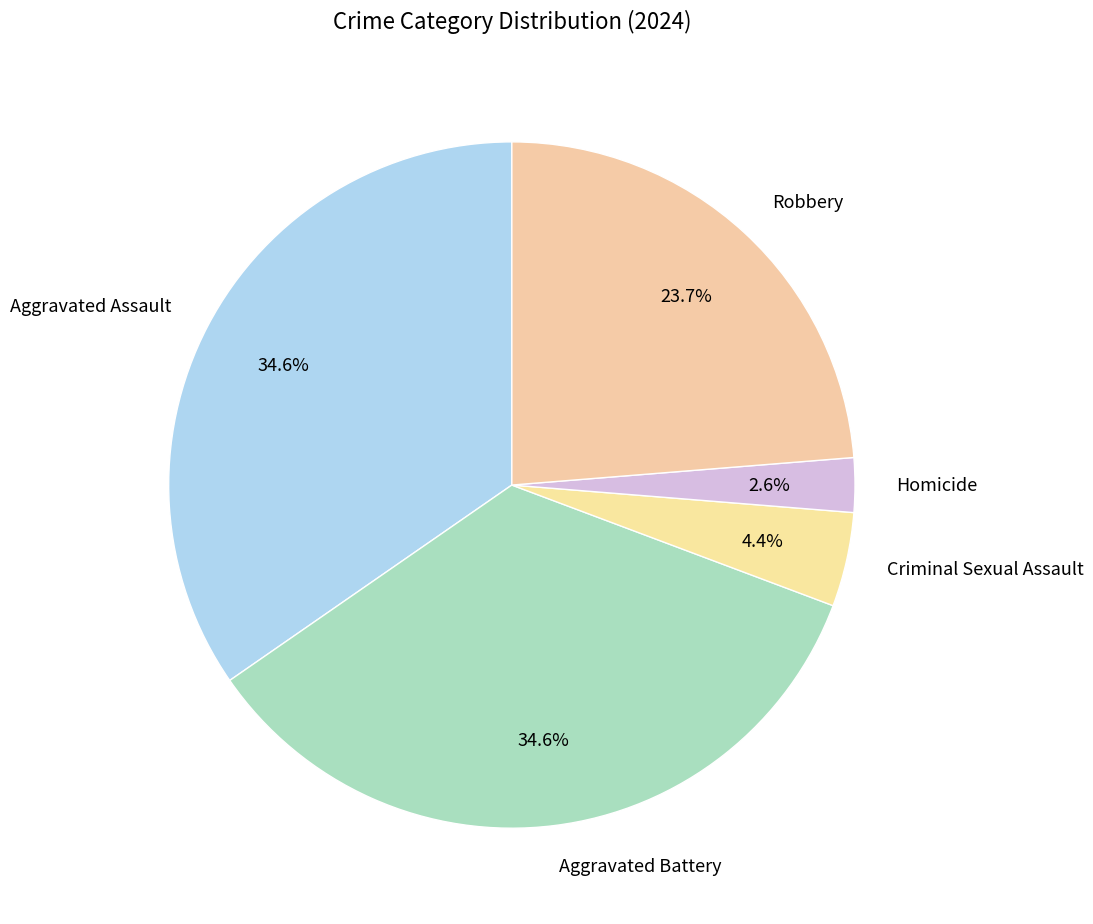

Count the number of slices in the pie.

5